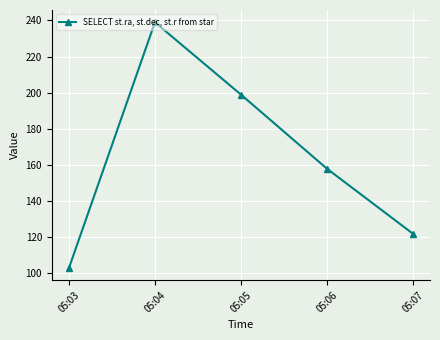

Reading left to right, extract all data points from this chart.

103	239	199	158	122